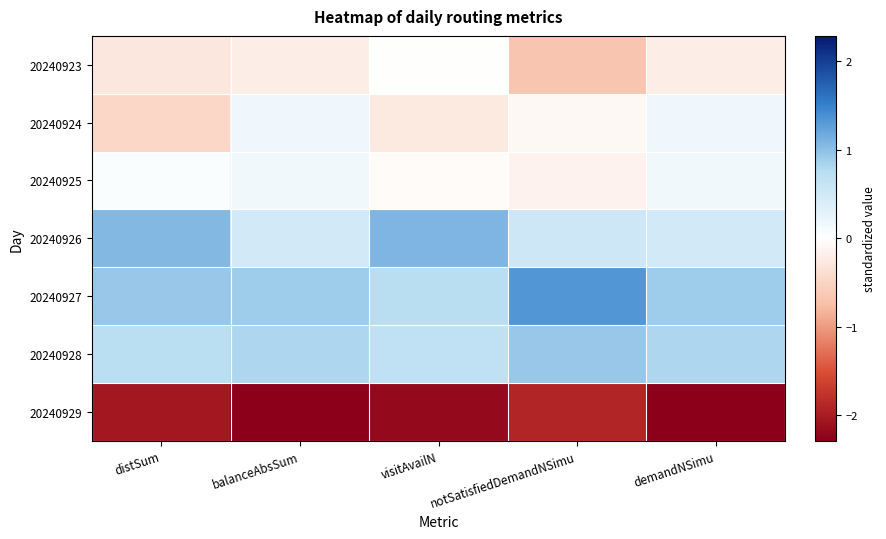

Which series has the largest range (max minus min)?

20240923